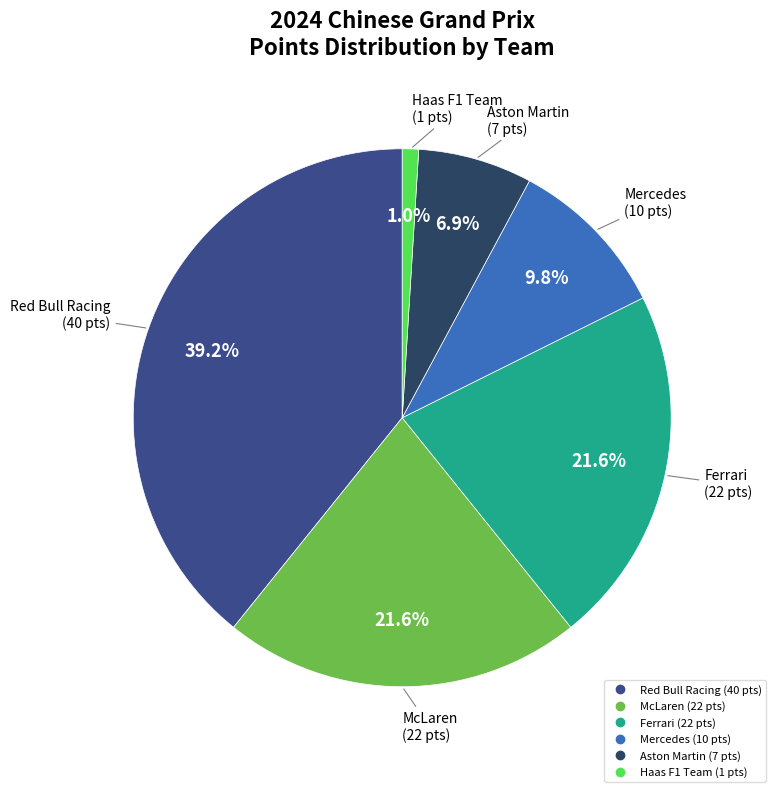

Is there any slice that represents more than half of the pie?

No